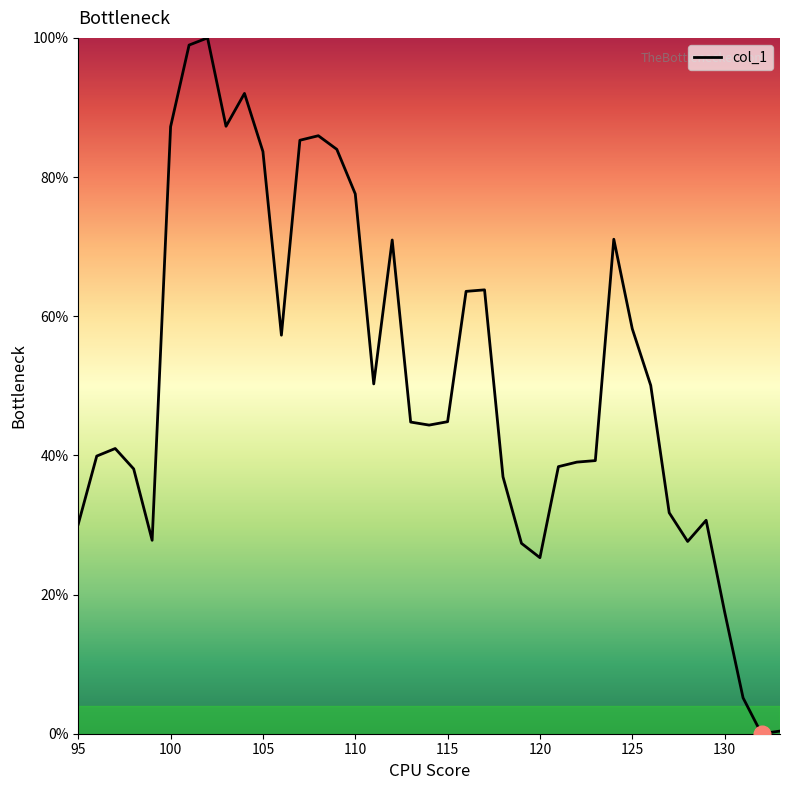

What is the difference between the maximum and minimum values?

100.0